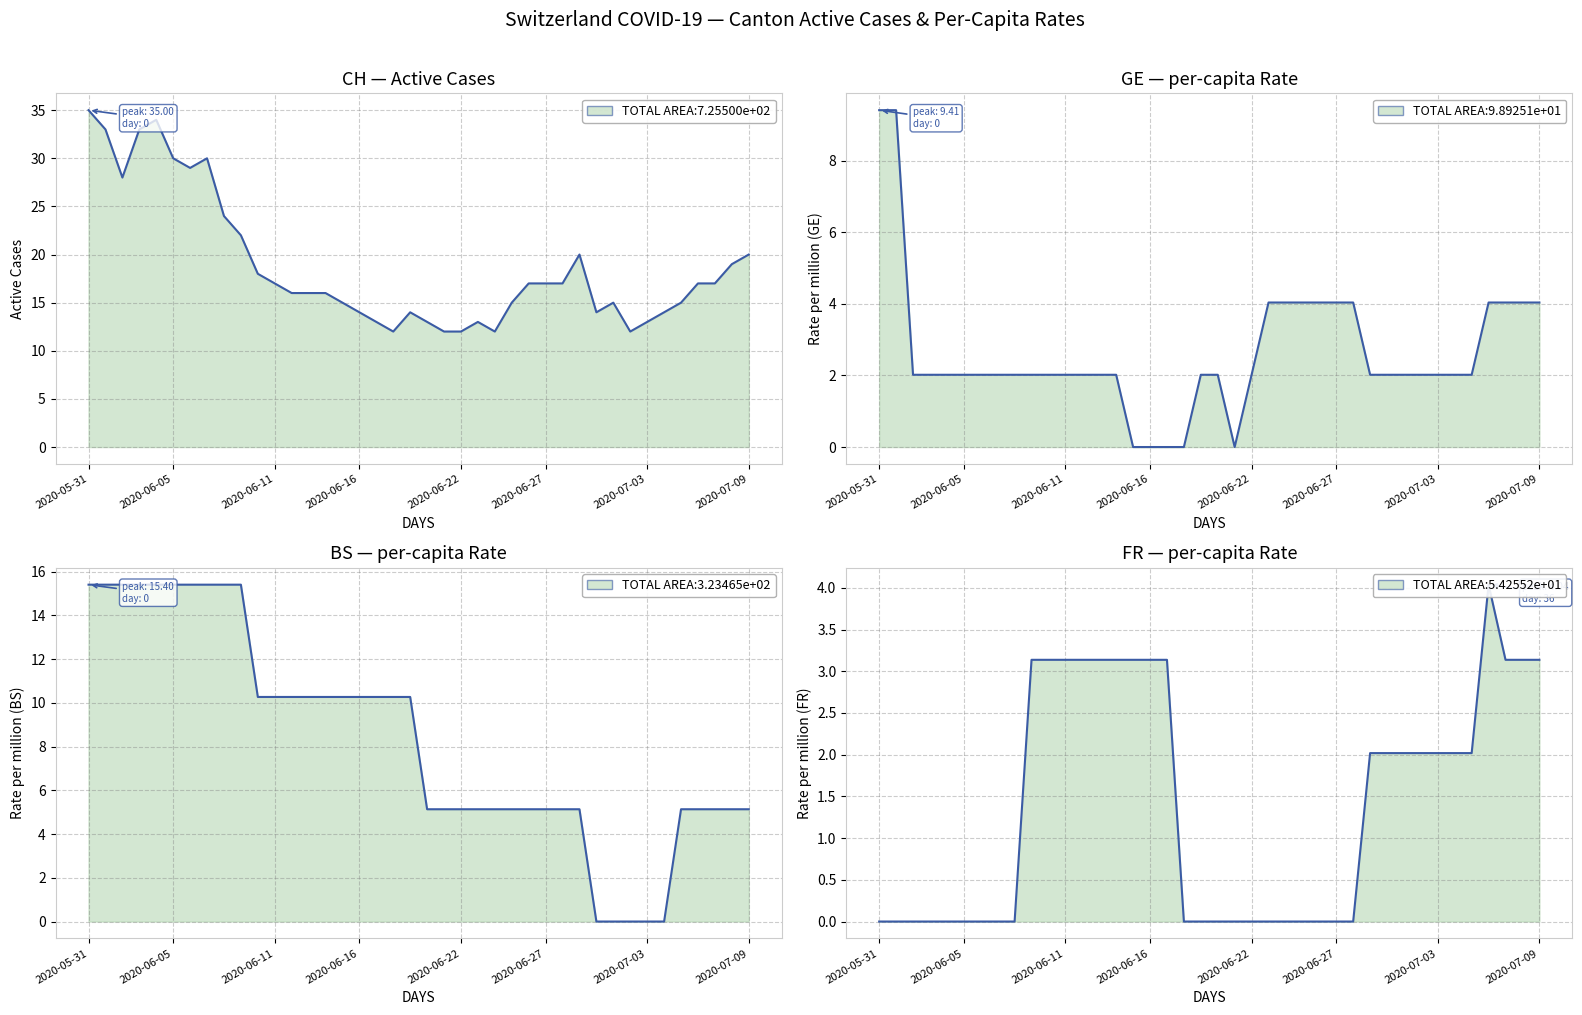

Does the chart display data point markers on the line(s)?

No